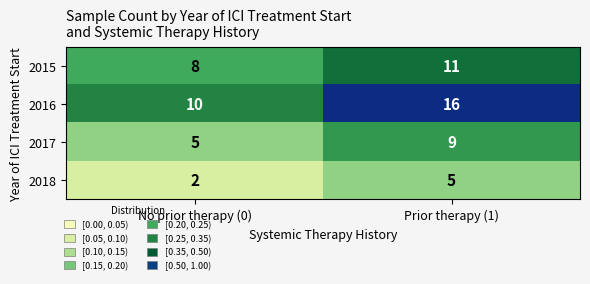

Which category has the lowest value in the 2017 series?

No prior therapy (0)